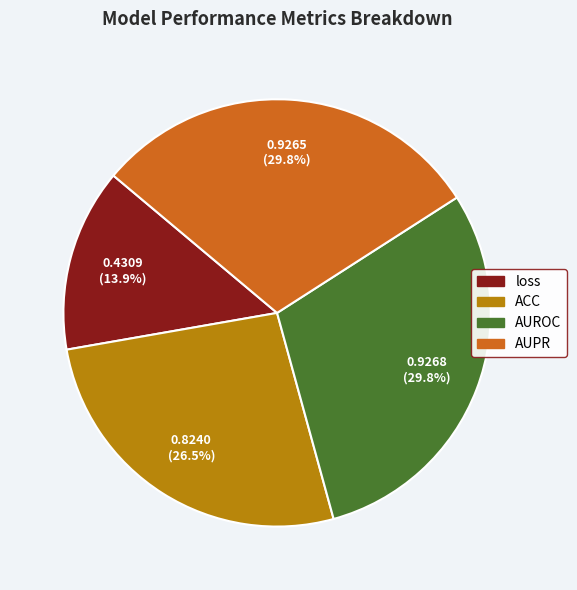

Does ACC represent more than half of the total?

No